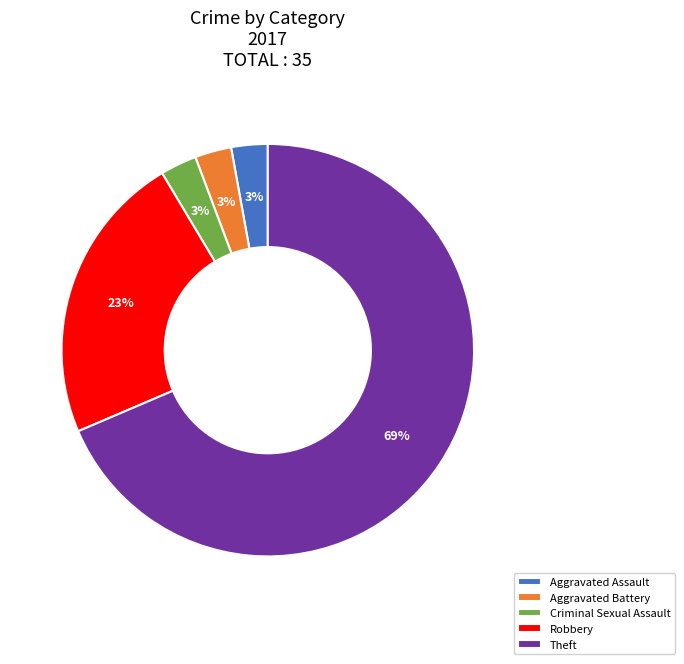

The Aggravated Battery slice represents 12% of the pie. True or false?

False